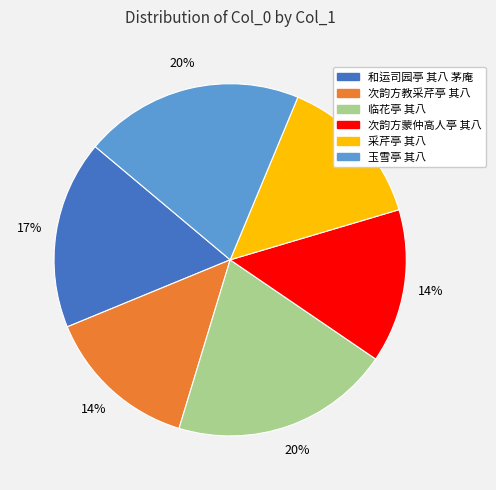

Between 采芹亭 其八 and 临花亭 其八, which is larger?

临花亭 其八